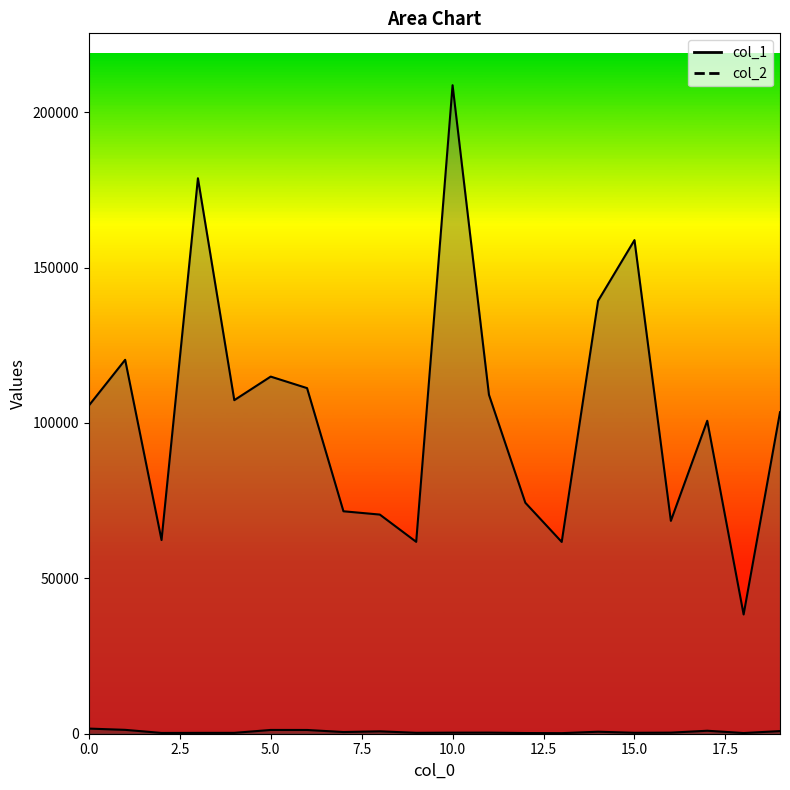

List the labels in order of col_1 value, largest first.

0, 1, 5, 6, 17, 19, 8, 14, 7, 11, 16, 10, 15, 9, 4, 3, 2, 12, 18, 13